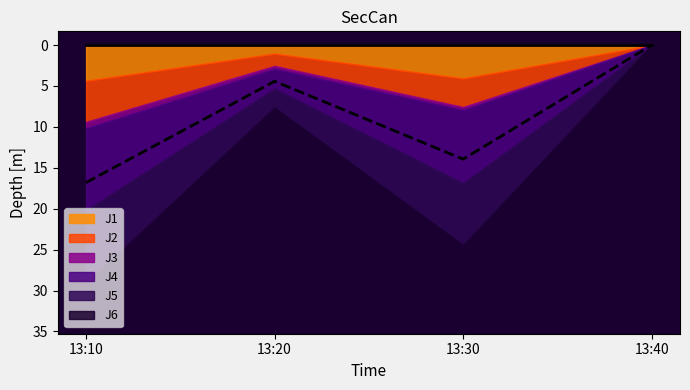

Which series has the largest total across all categories?

J4